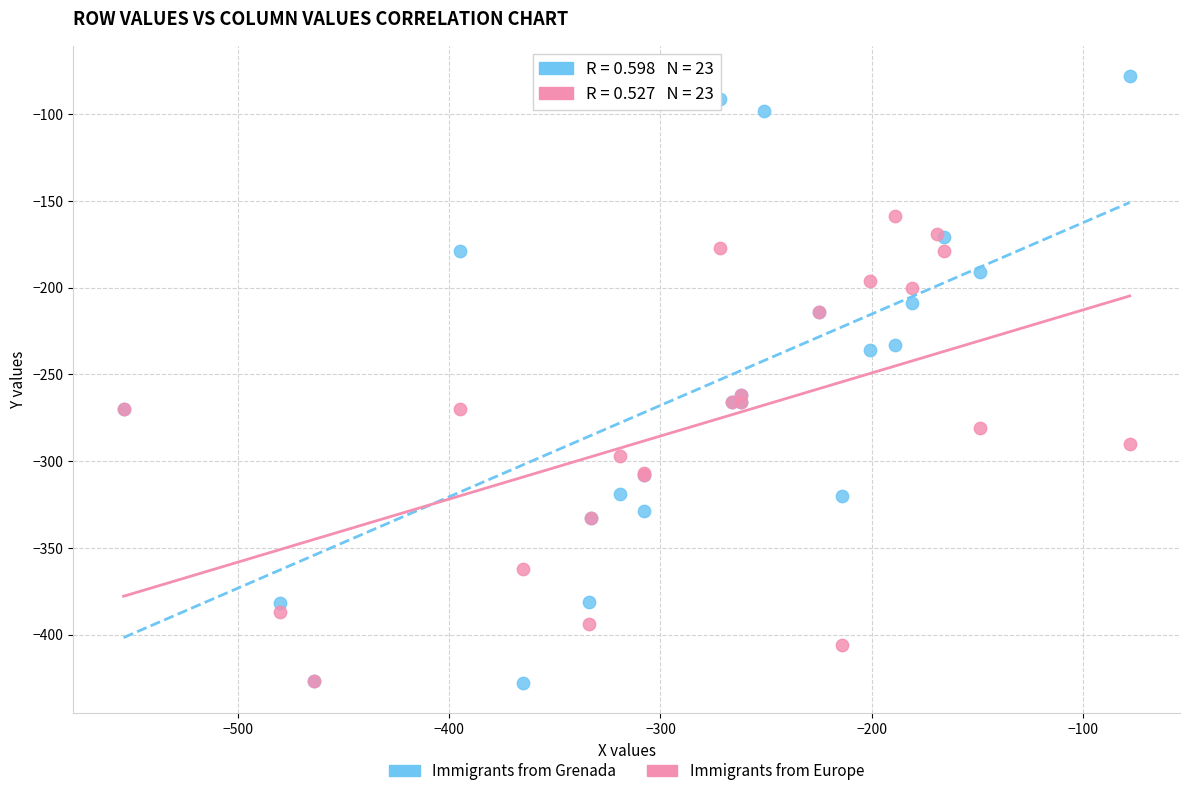

Which series has the widest spread of Y values?

Immigrants from Grenada